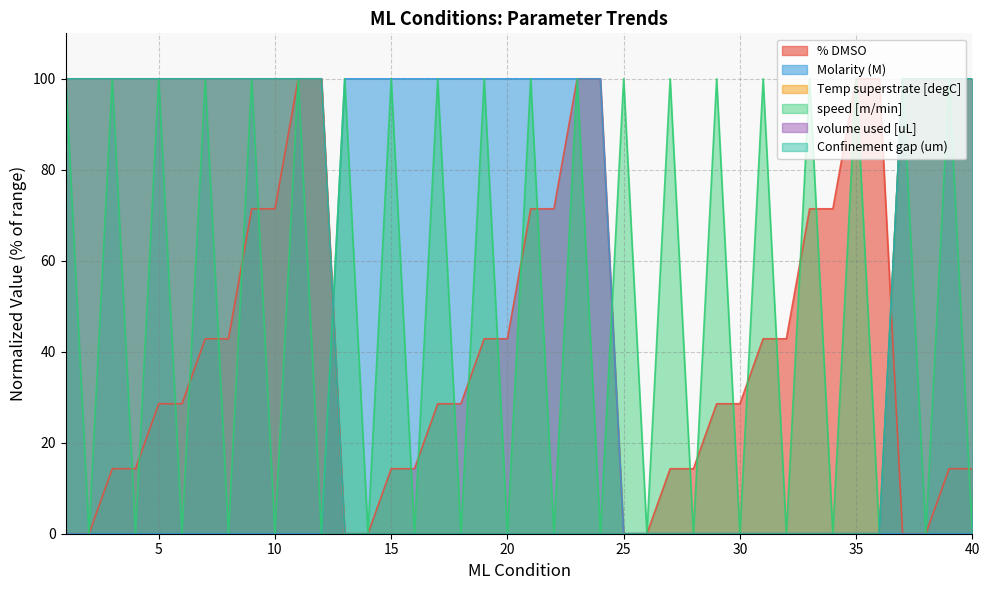

How many categories are shown in the chart?

40